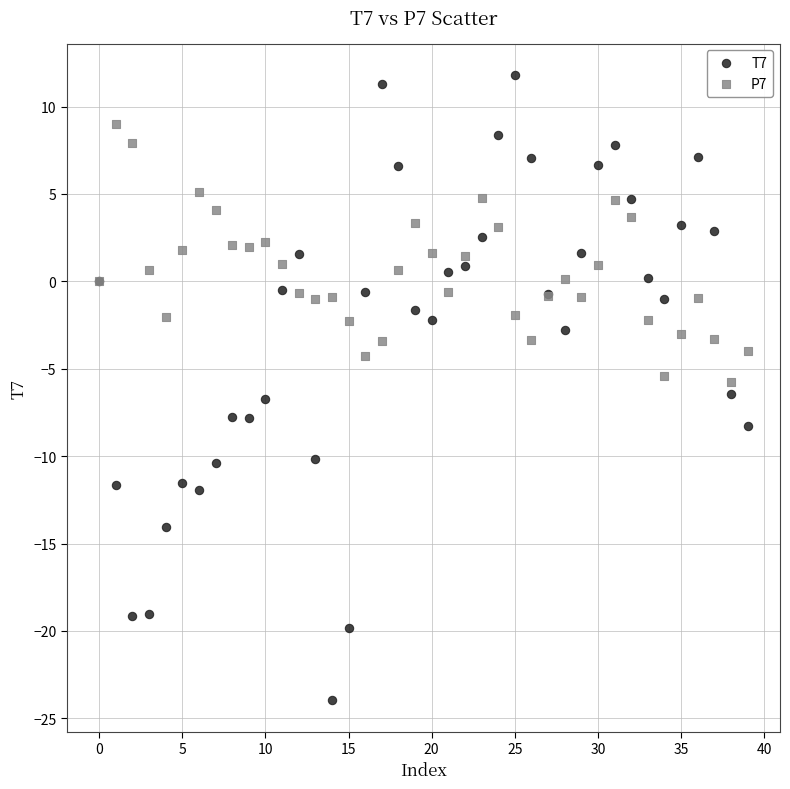

Which series reaches the minimum Y coordinate?

T7